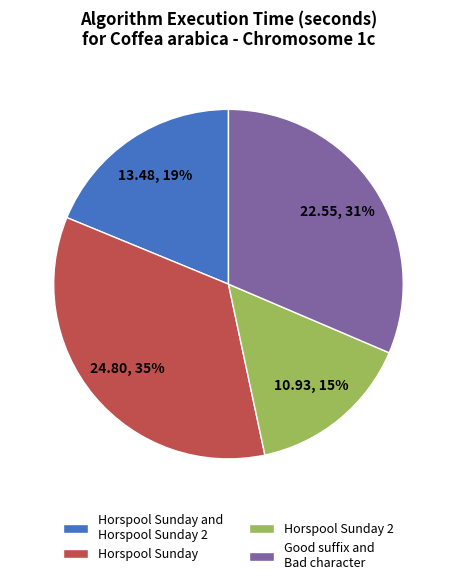

To the nearest percent, what portion does Horspool Sunday 2 represent?

15%